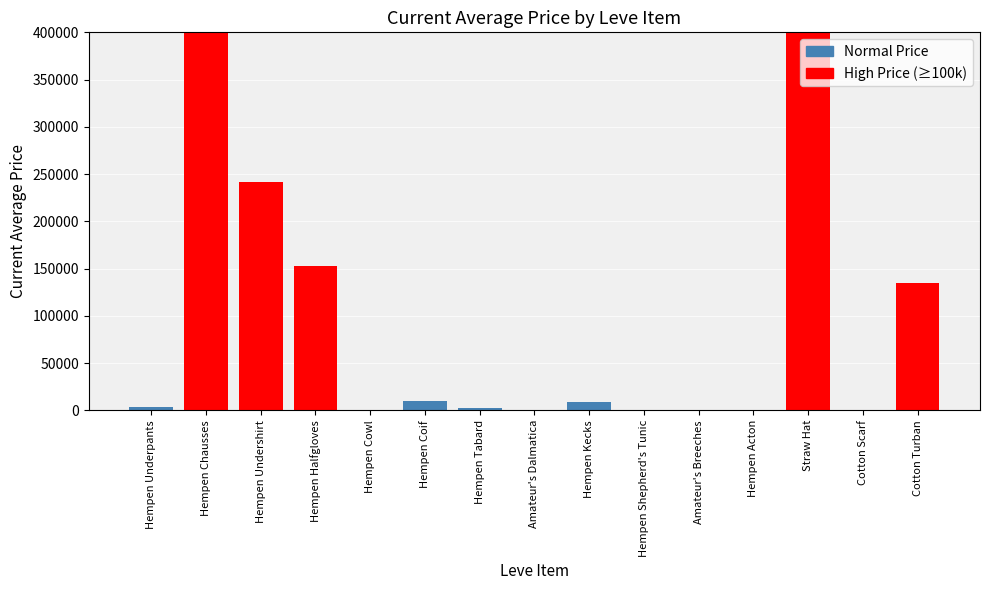

What is the ratio of the value at Hempen Kecks to the value at Hempen Tabard?

3.8